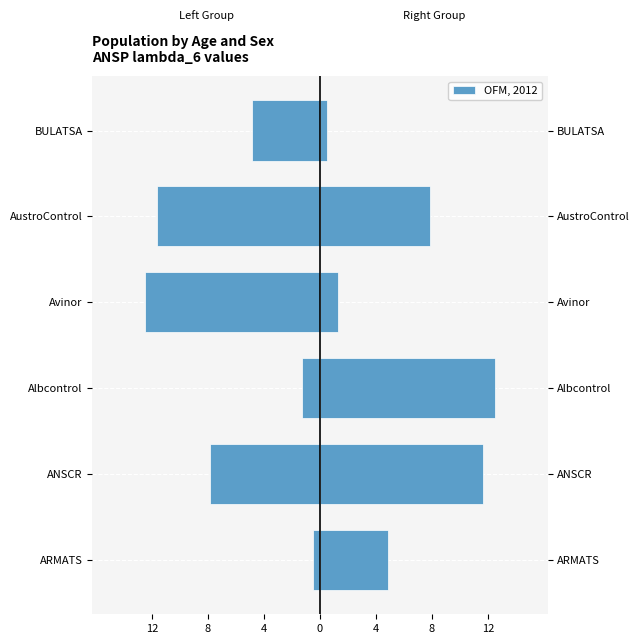

What is the sum of all OFM, 2012 values?

38.6